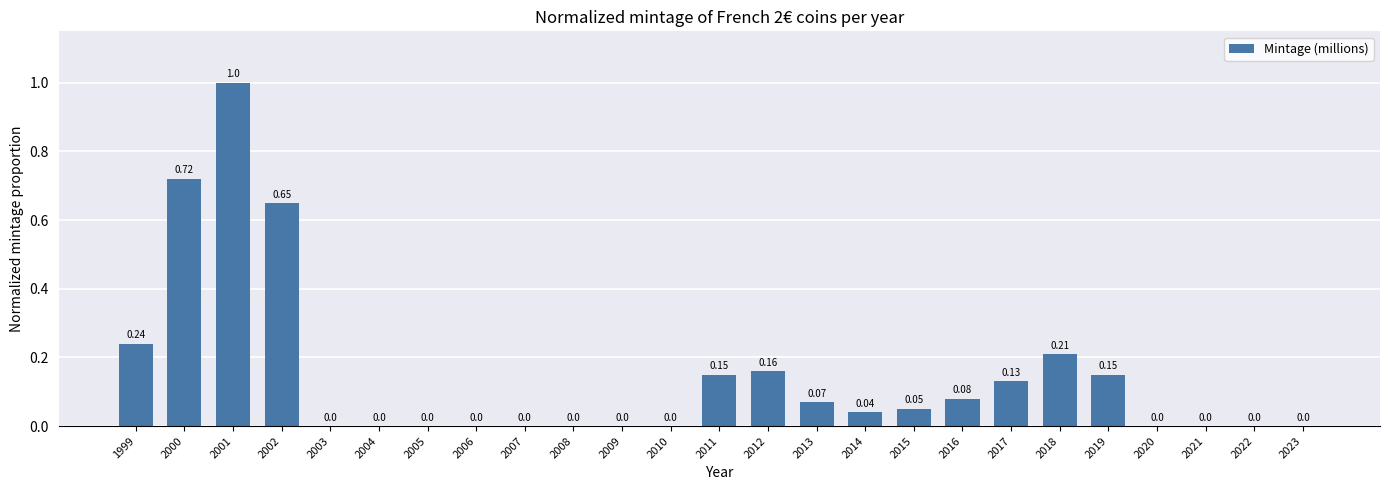

Which category has the highest value across all series?

2001